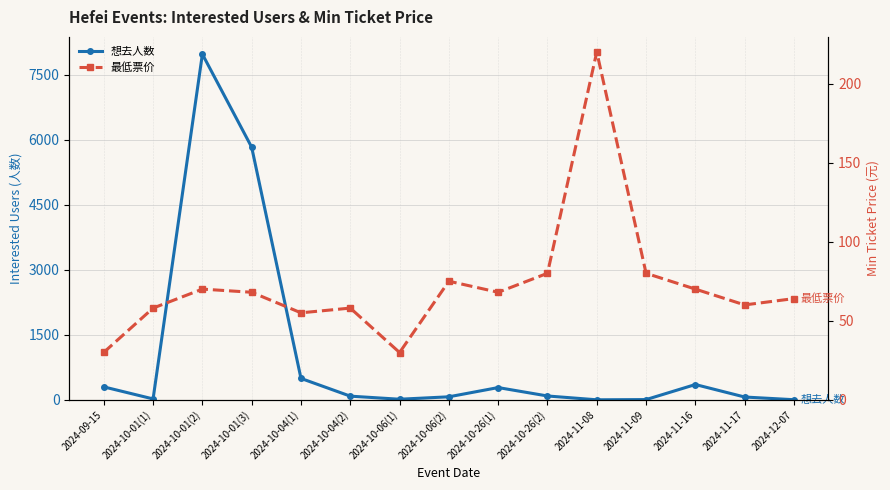

List the series in order of their overall mean, lowest first.

最低票价, 想去人数